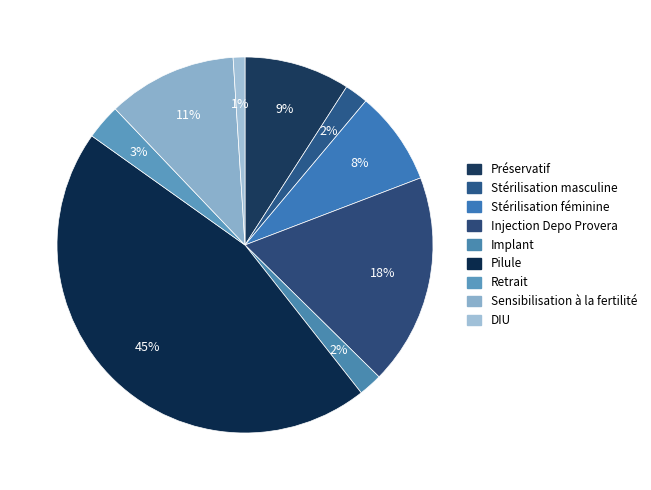

The Préservatif slice represents 20% of the pie. True or false?

False